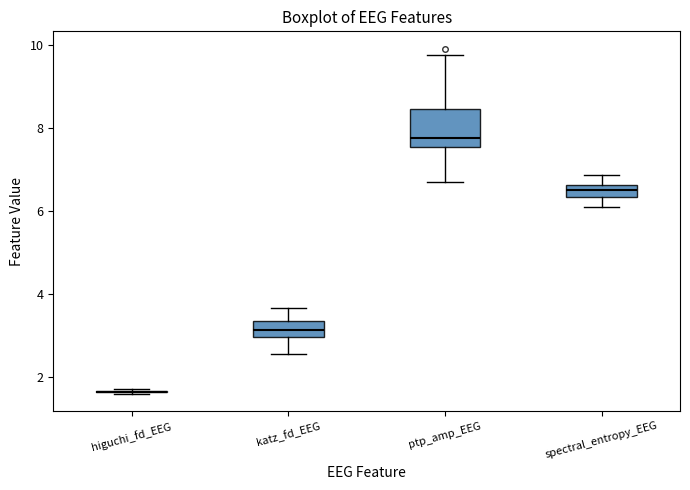

Comparing the boxes themselves (not the whiskers), which one is the tallest?

ptp_amp_EEG